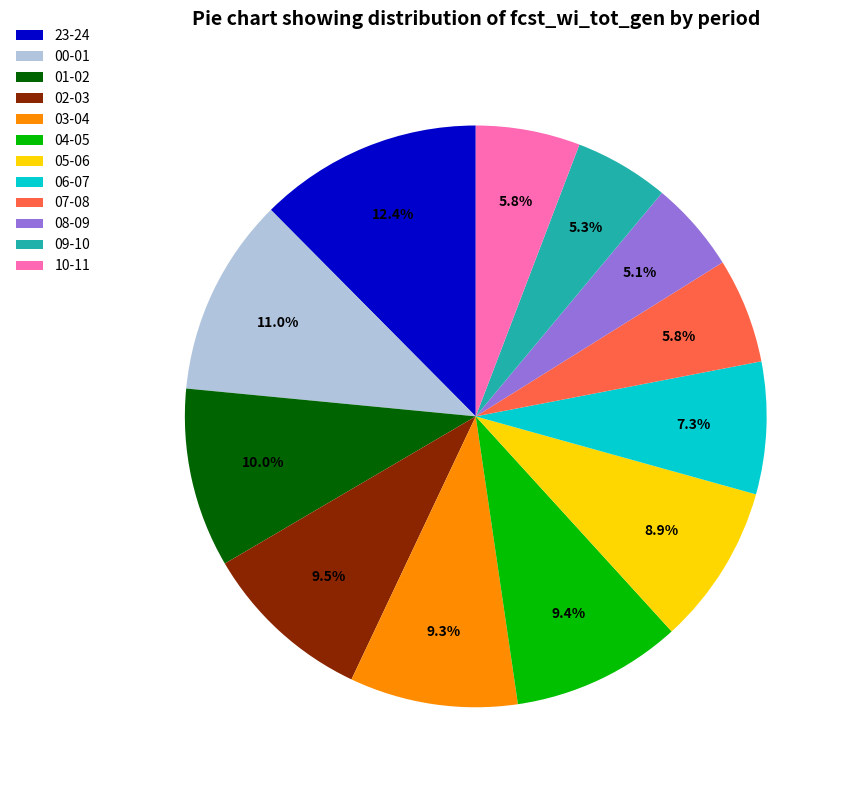

Which has a higher value, 09-10 or 05-06?

05-06